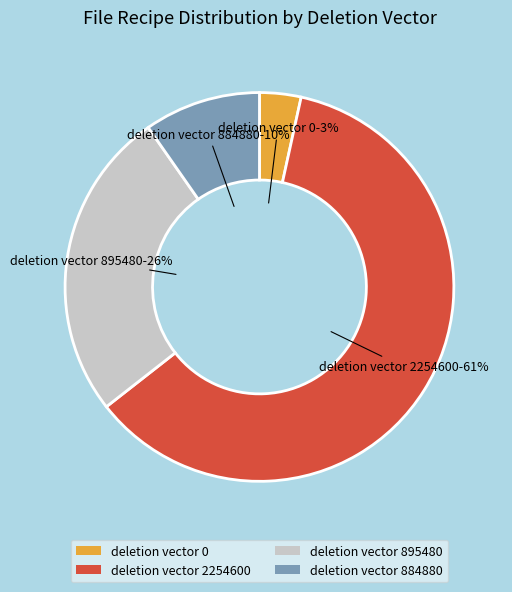

To the nearest percent, what portion does deletion vector 2254600 represent?

61%